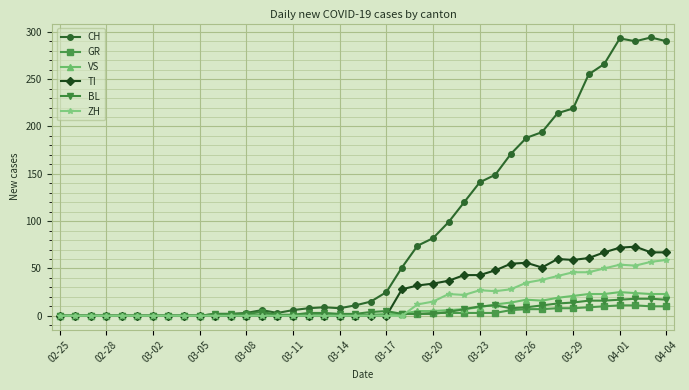

What is the maximum value for BL?

18